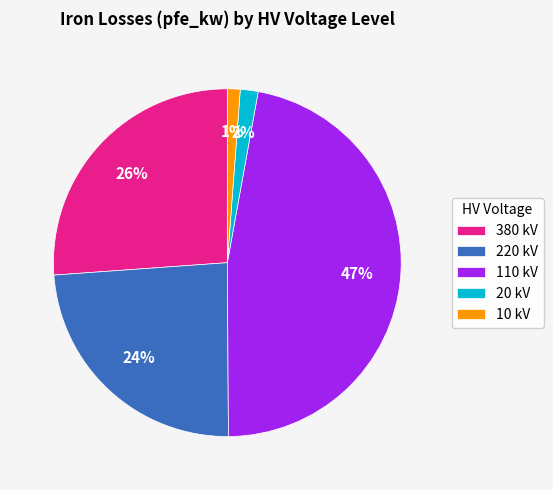

To the nearest percent, what percentage of the pie is 110 kV?

47%